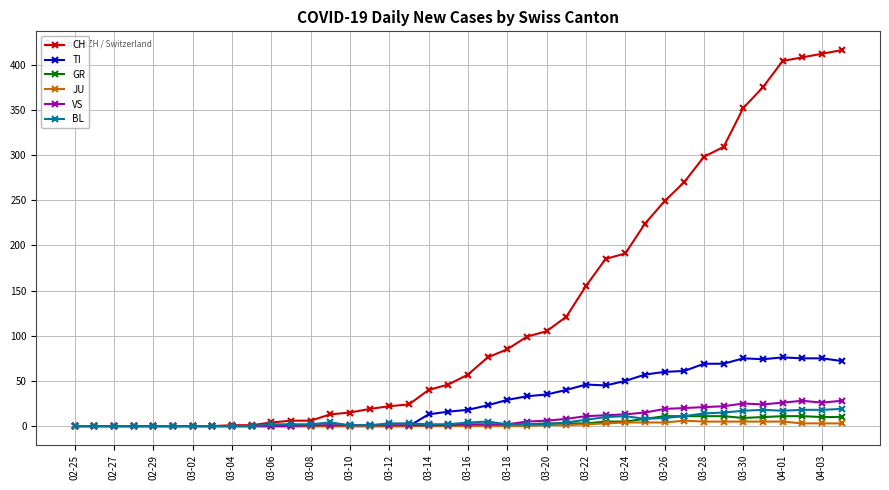

Which series has the widest spread of values?

CH